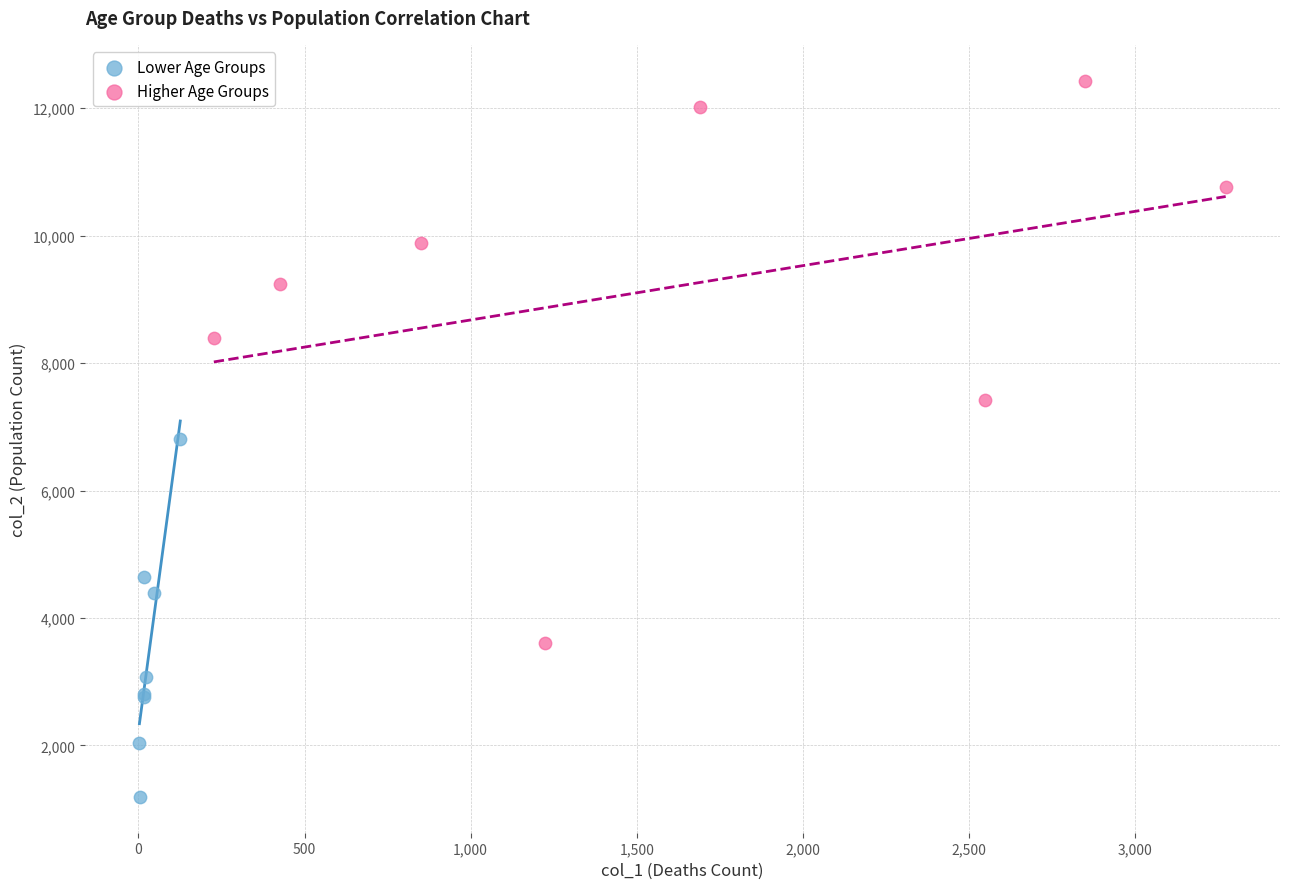

Which series reaches the maximum Y coordinate?

Higher Age Groups